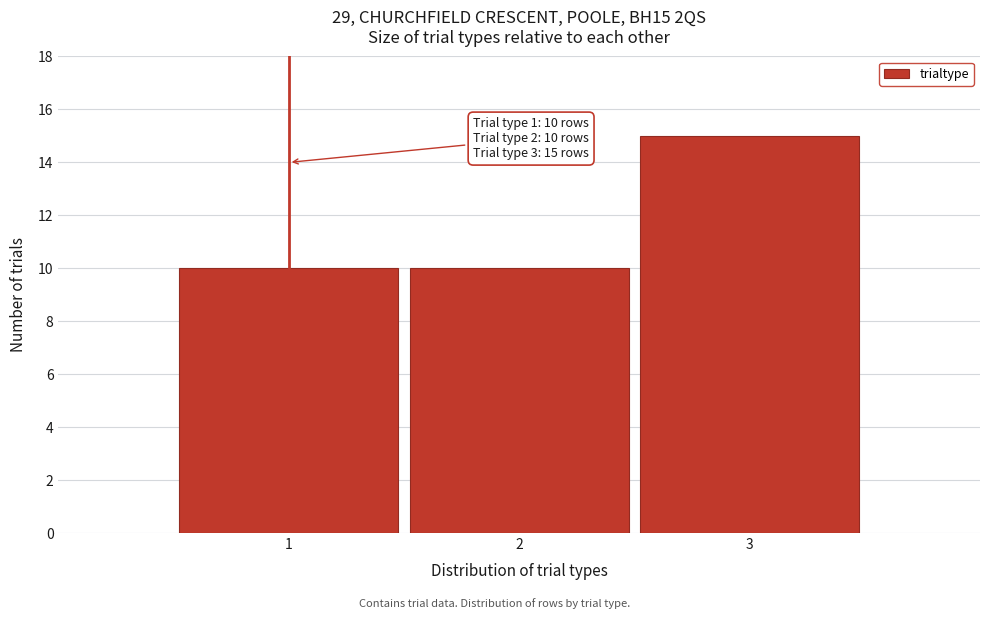

Reading left to right, extract all data points from this chart.

1=10	2=10	3=15